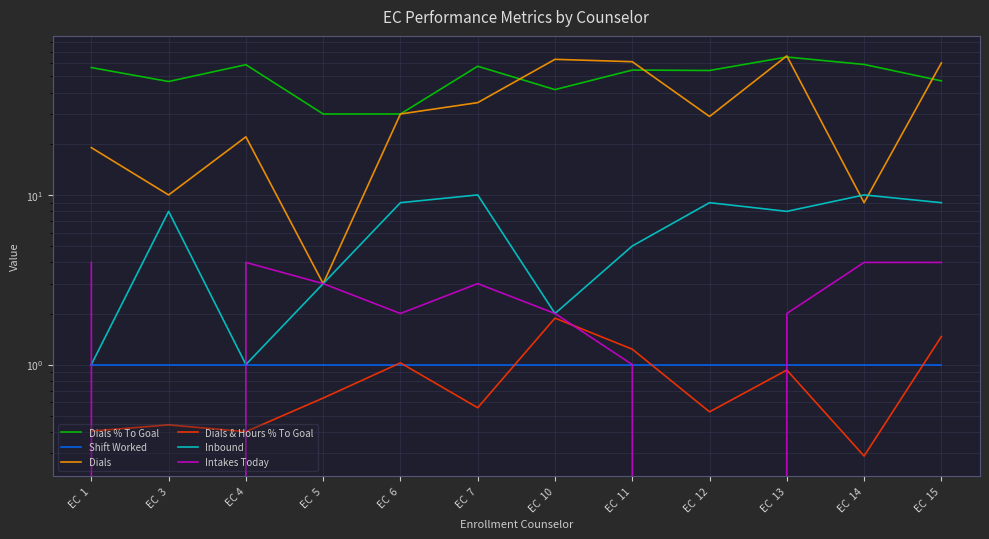

What is the value of the Dials % To Goal point at the 3rd from the left?

58.6